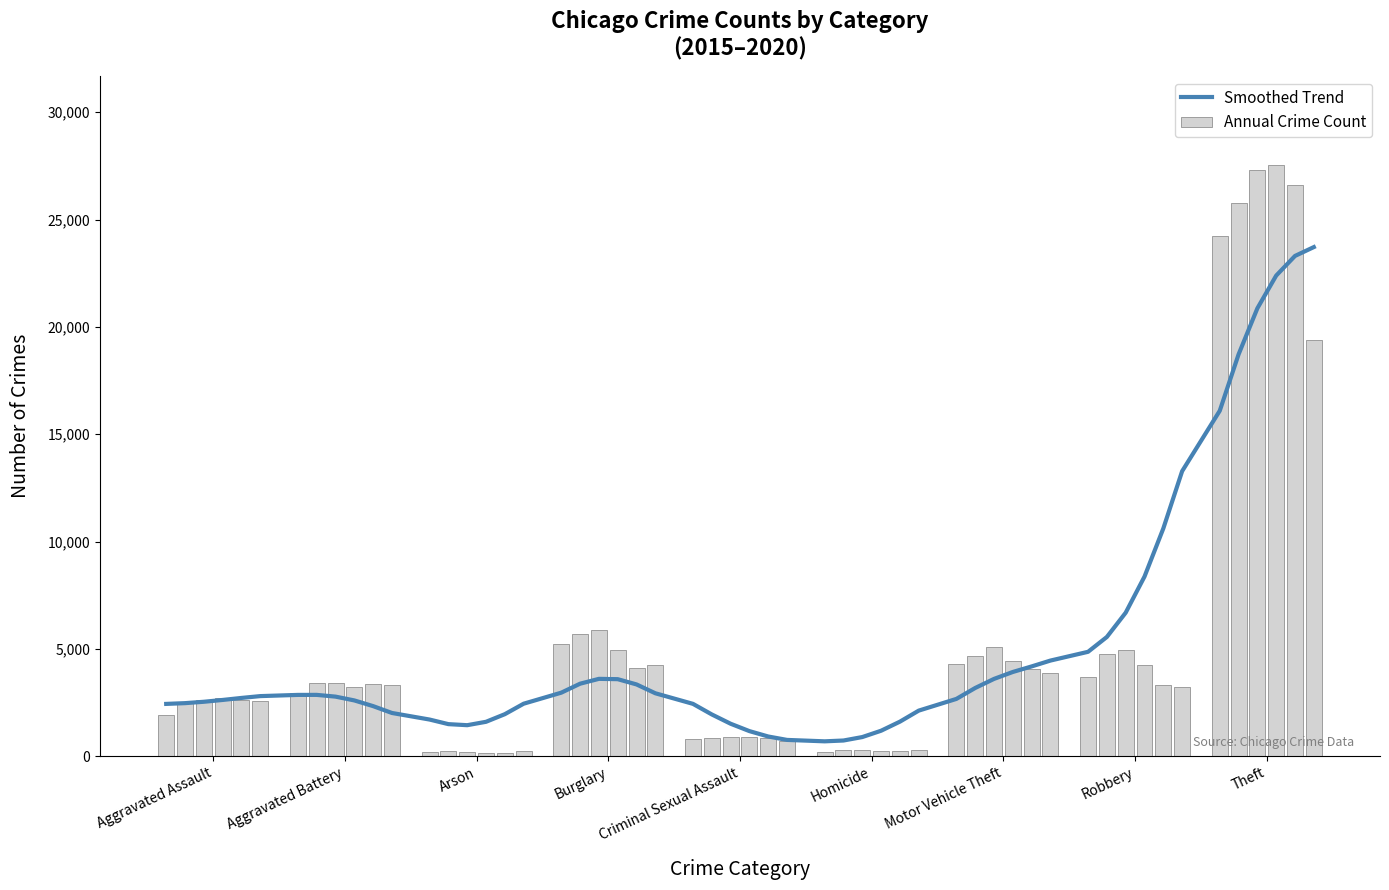

What is the difference between the highest and lowest values at Aggravated Battery?

470